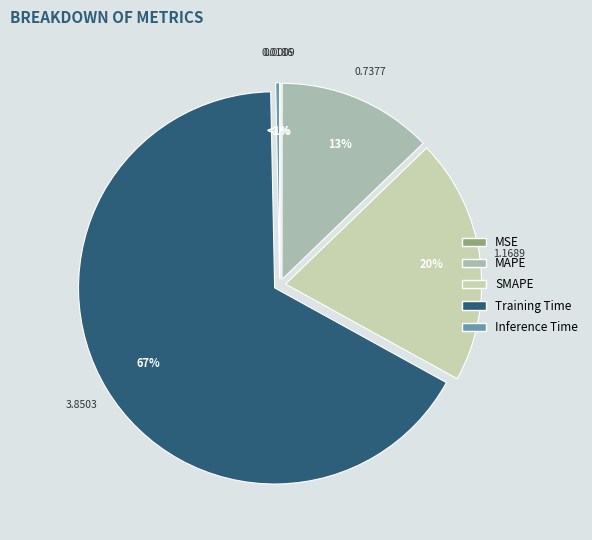

To the nearest percent, what is the average slice percentage?

20%